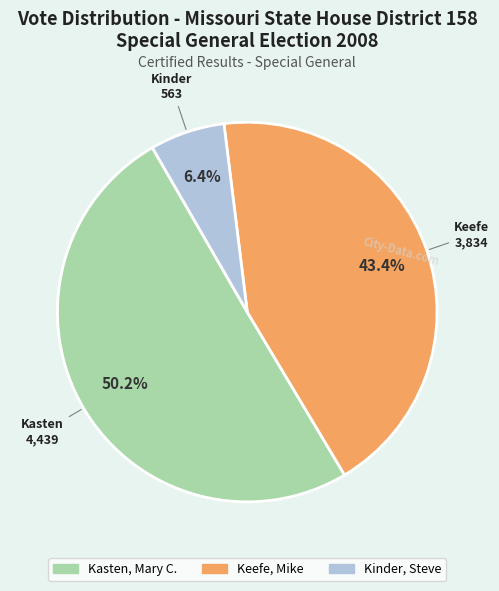

Rank the categories by value from lowest to highest.

Kinder, Steve, Keefe, Mike, Kasten, Mary C.